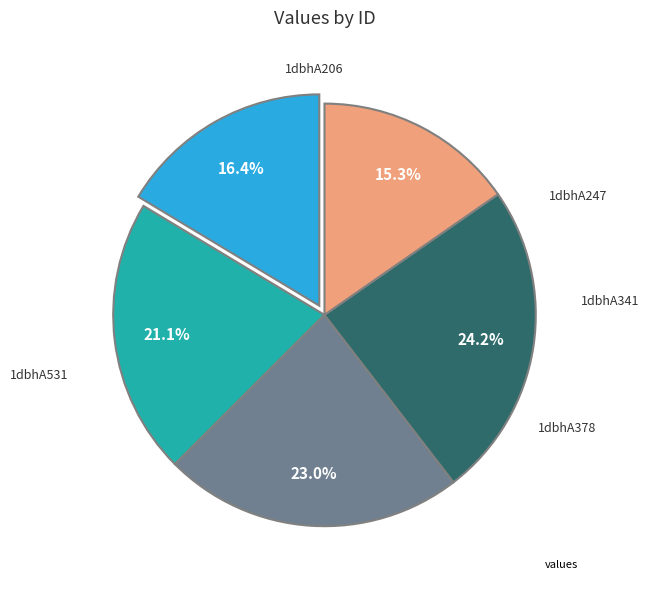

Which slice is the largest?

1dbhA378